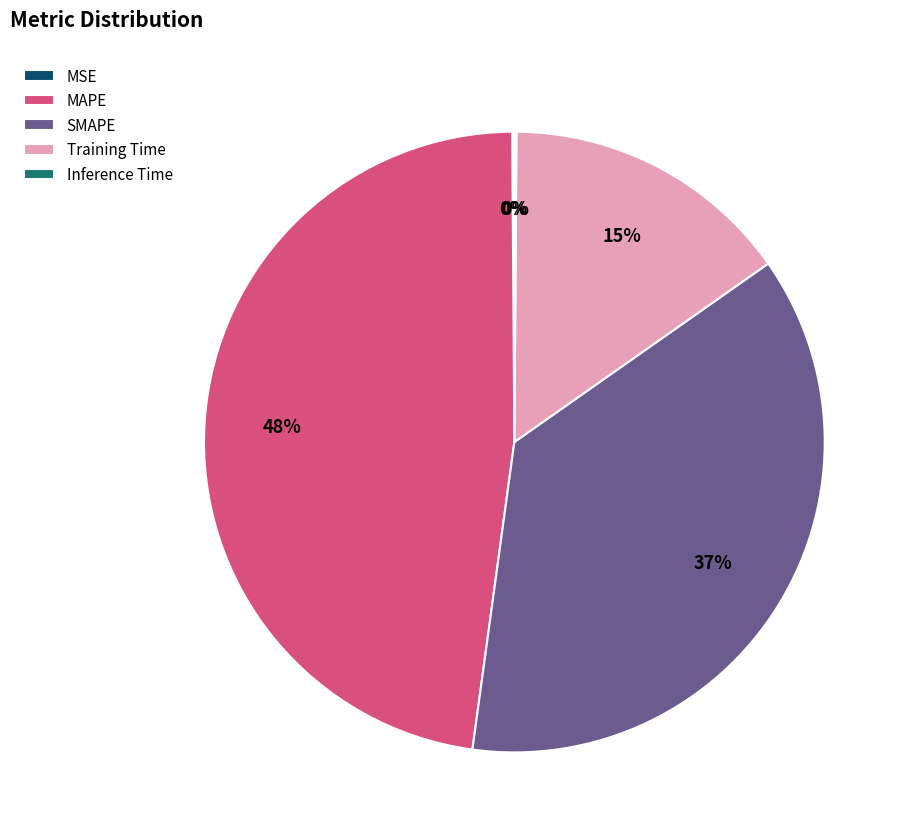

What percentage is the Training Time slice, to the nearest percent?

15%